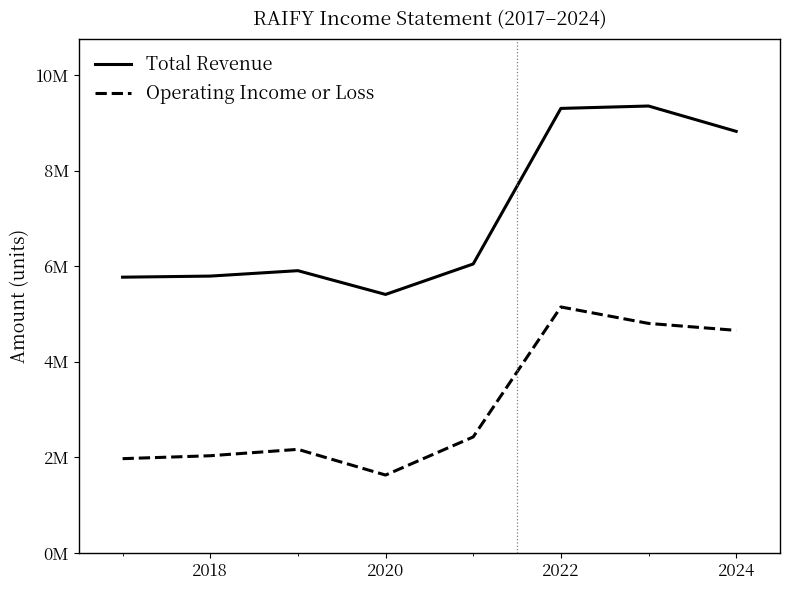

How many interior local valleys does the Operating Income or Loss series have?

1